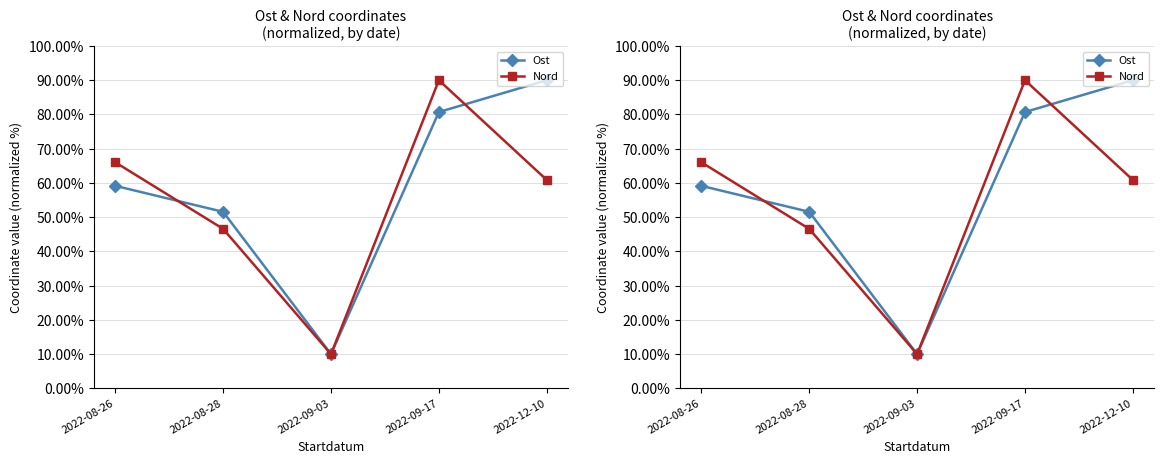

Does the chart display data point markers on the line(s)?

Yes